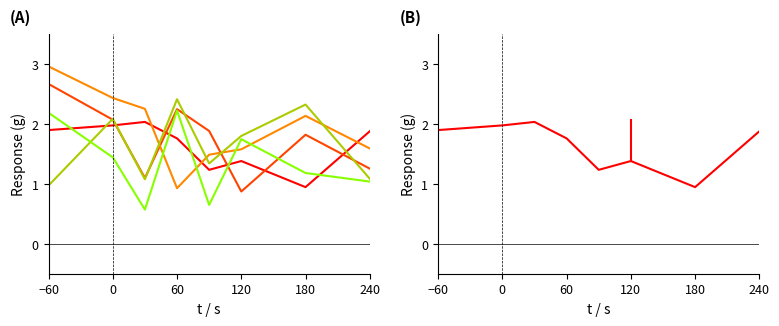

In 2023-04-12, how many points are lower than both neighbors (excluding endpoints)?

2